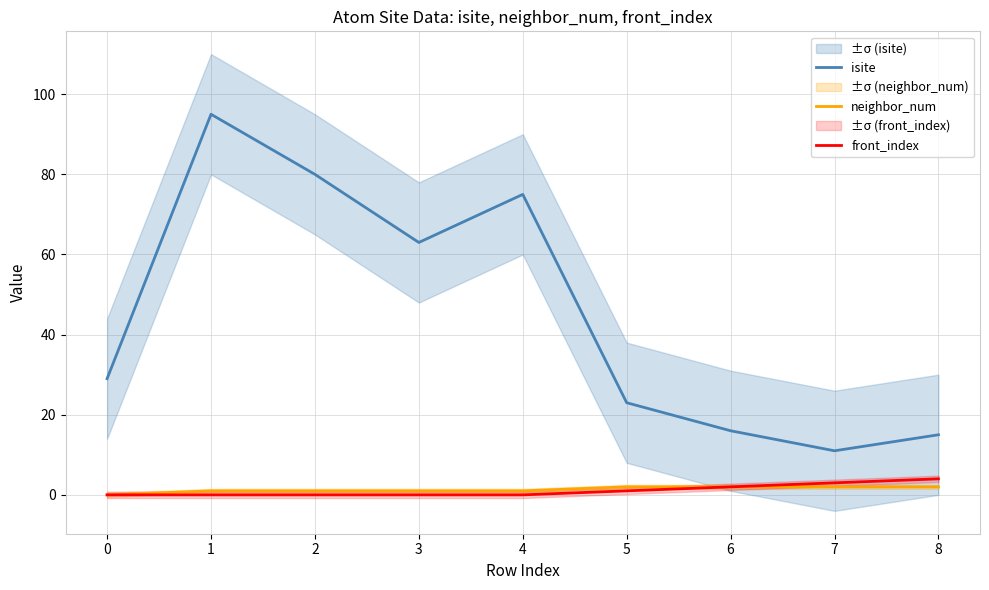

Reading left to right, transcribe all the data shown in this chart.

isite: 0=29	1=95	2=80	3=63	4=75	5=23	6=16	7=11	8=15
neighbor_num: 0=0	1=1	2=1	3=1	4=1	5=2	6=2	7=2	8=2
front_index: 0=0	1=0	2=0	3=0	4=0	5=1	6=2	7=3	8=4